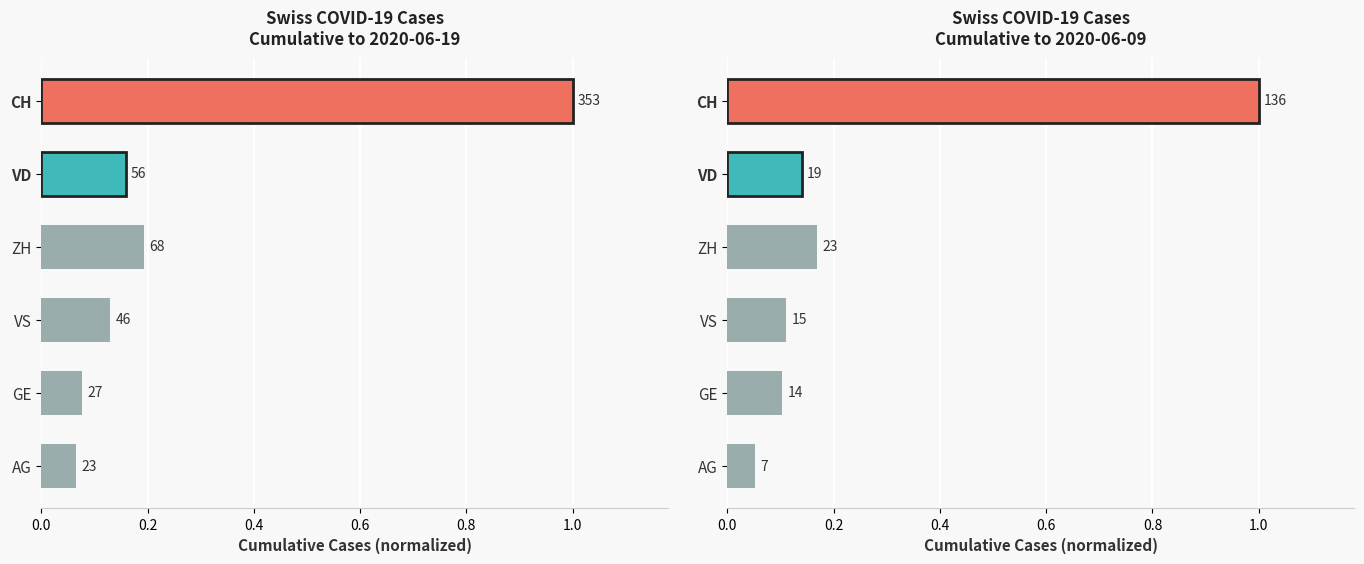

The chart shows a value of 0.1 at AG. True or false?

False